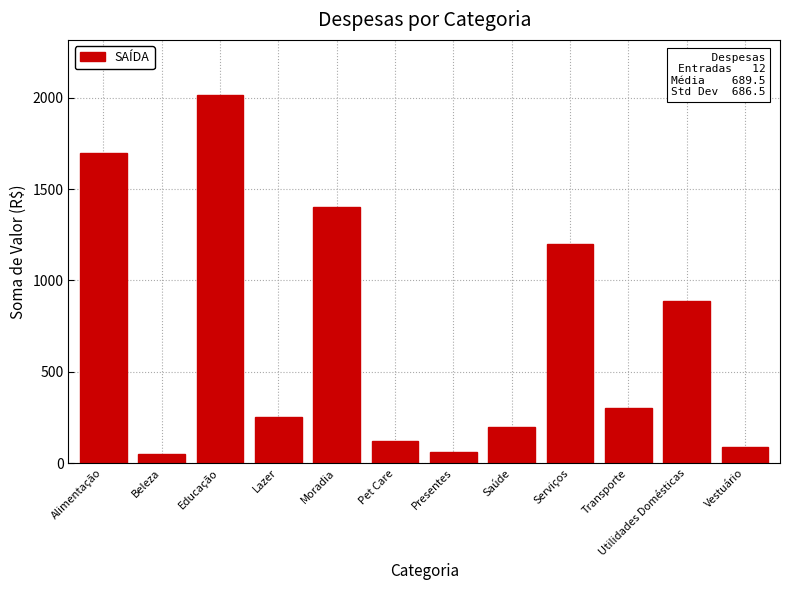

What is the ratio of the value at Transporte to the value at Pet Care?

2.5